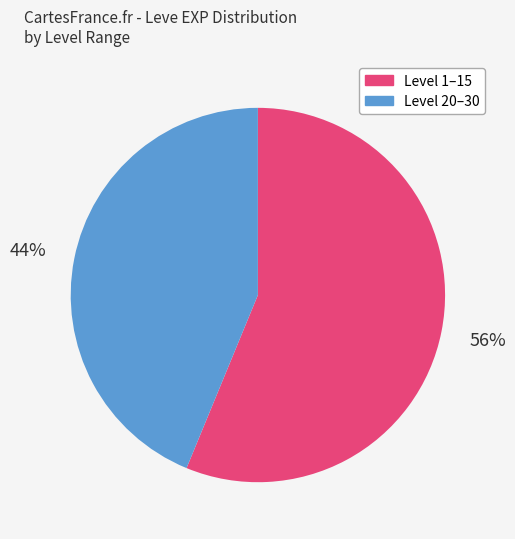

To the nearest percent, what is the average slice percentage?

50%